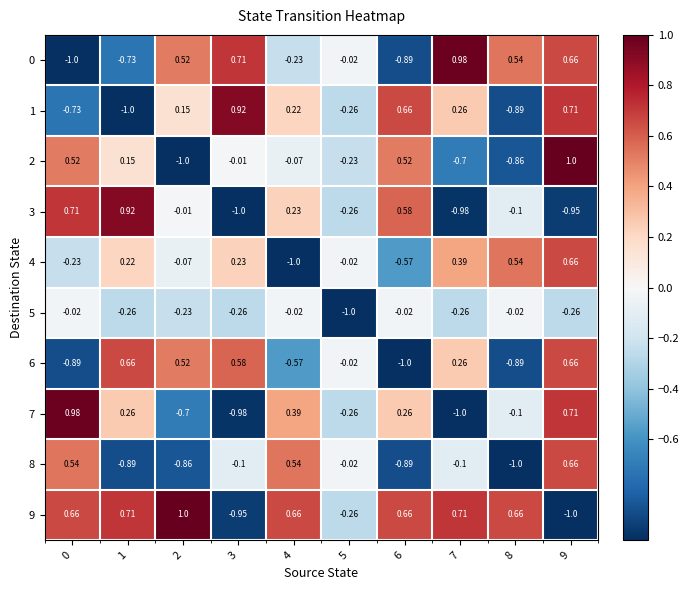

How many distinct data groups are displayed?

10